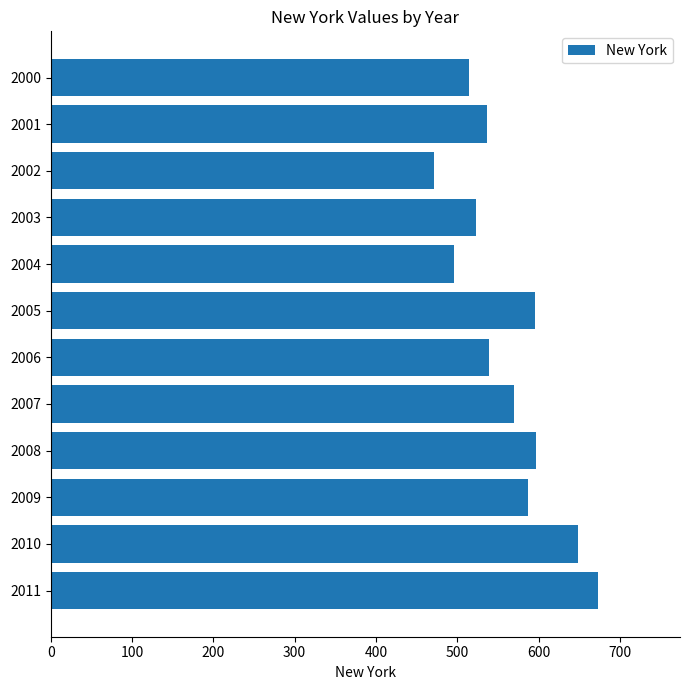

What is the approximate value at 2011, to the nearest 5?

675